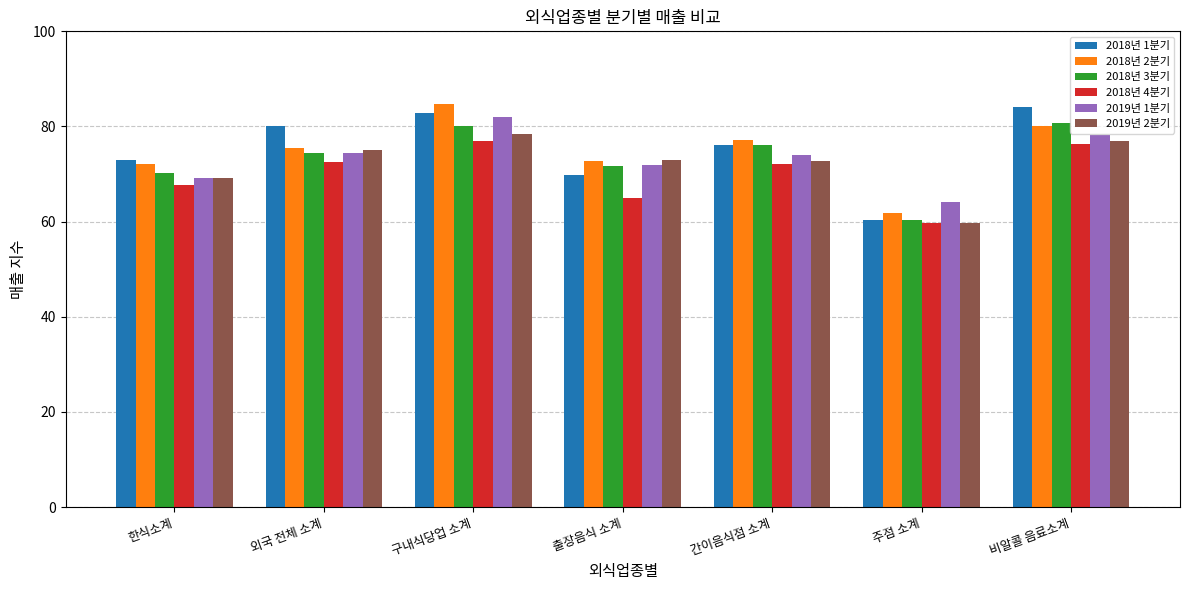

What is the label of the 3rd bar from the left?

구내식당업 소계